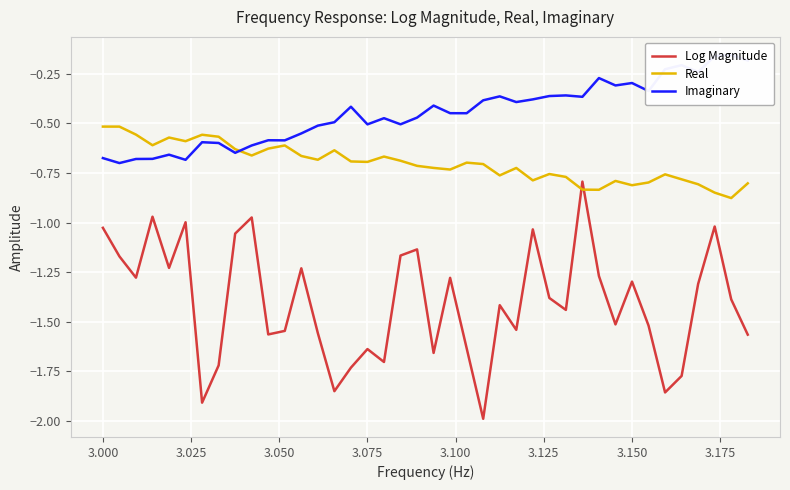

After their last crossing, which series has the higher values: Log Magnitude or Real?

Real